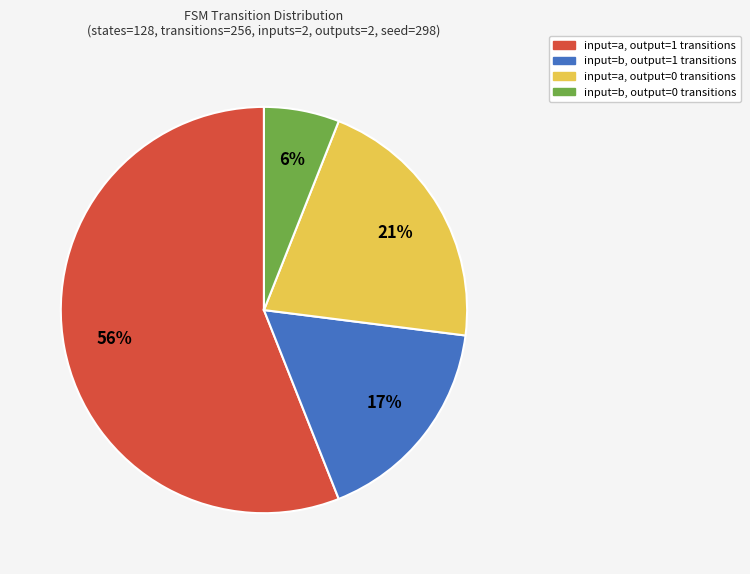

To the nearest percent, what is the difference between the largest and smallest slice percentages?

50%